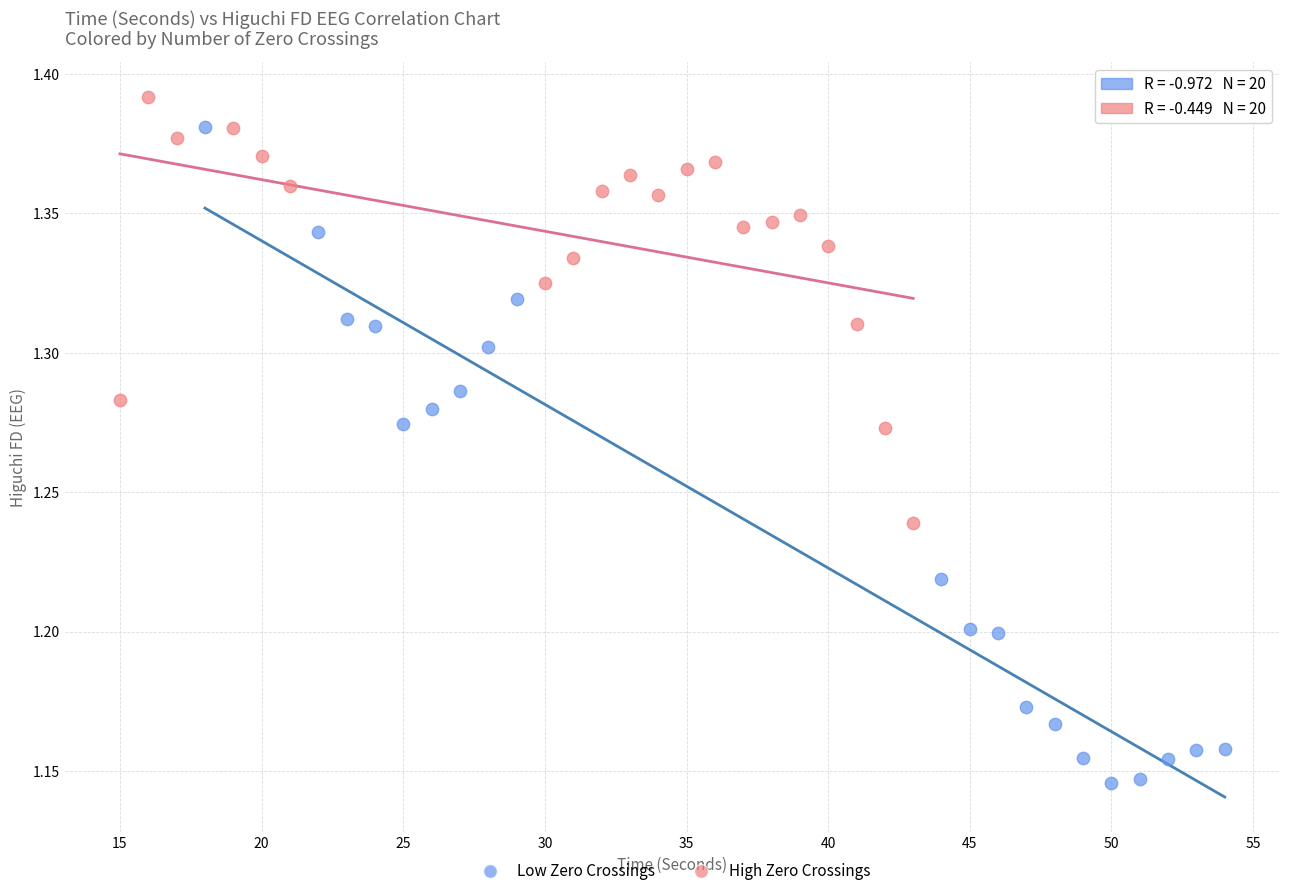

Which series has the widest spread of Y values?

Low Zero Crossings